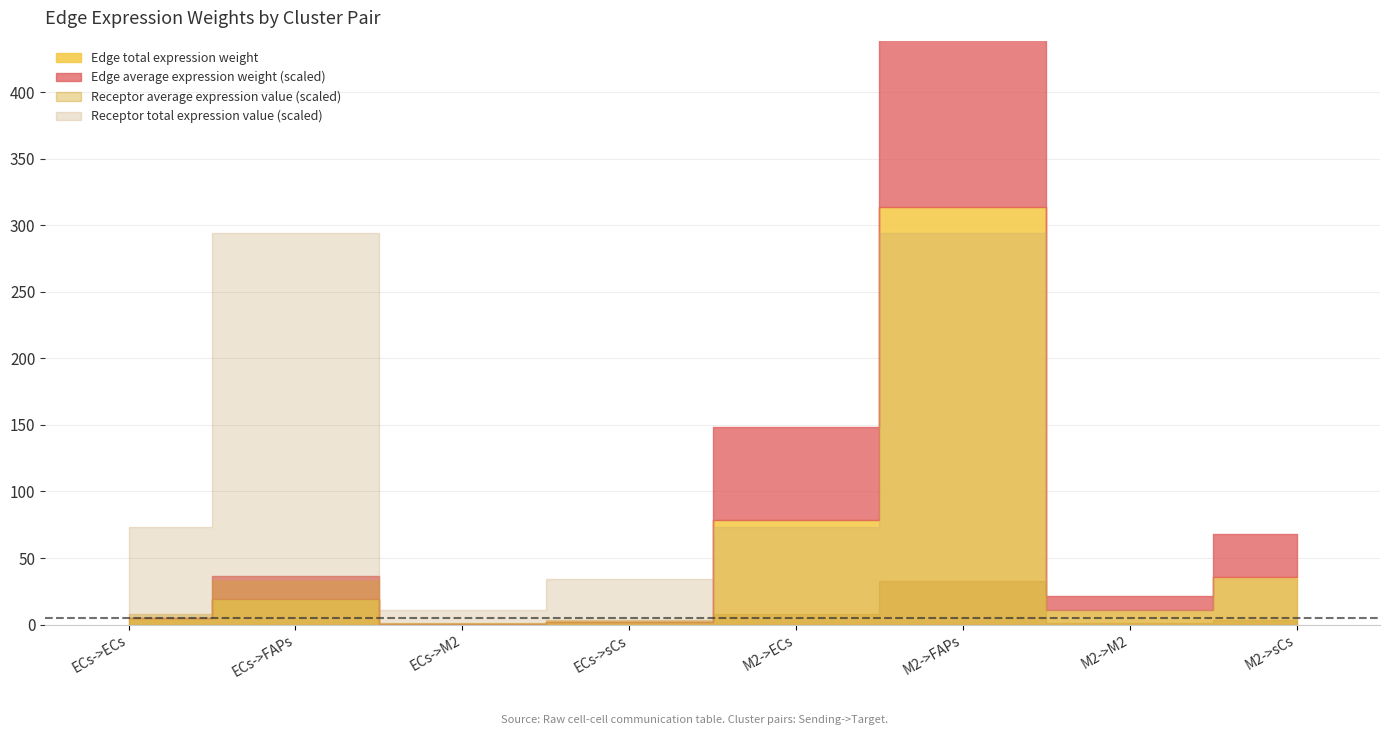

Does the chart display data point markers on the line(s)?

No